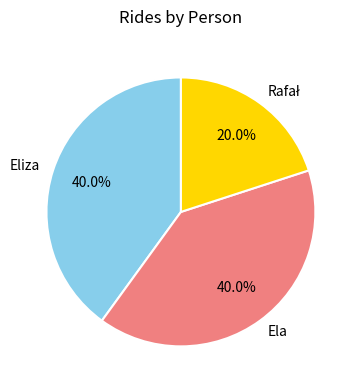

What is the total percentage of Ela and Eliza?

80.0%